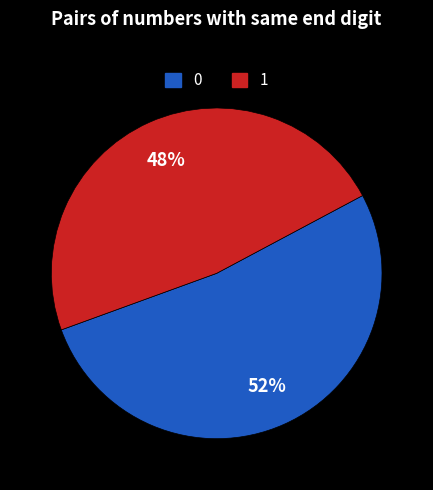

Does any single category account for the majority?

Yes